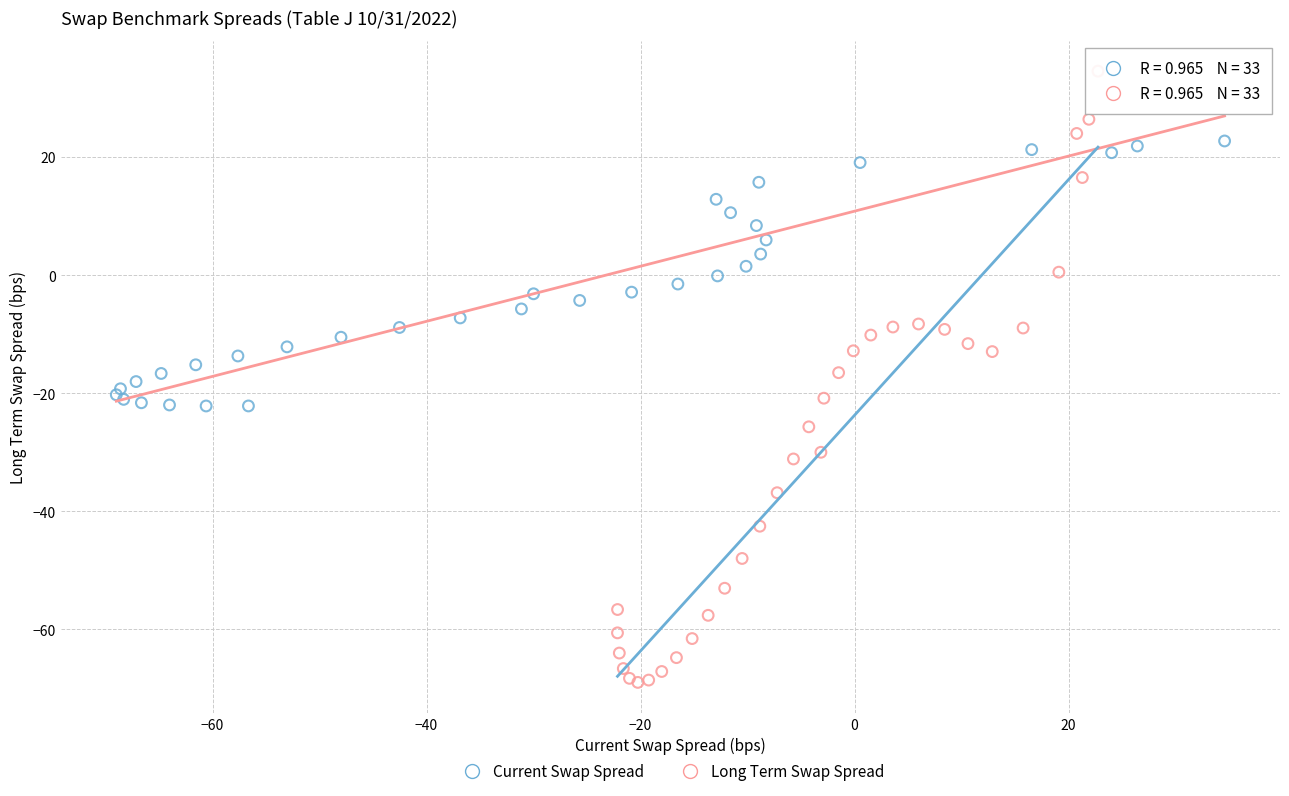

What are all the series names shown in the legend?

Current Swap Spread, Long Term Swap Spread